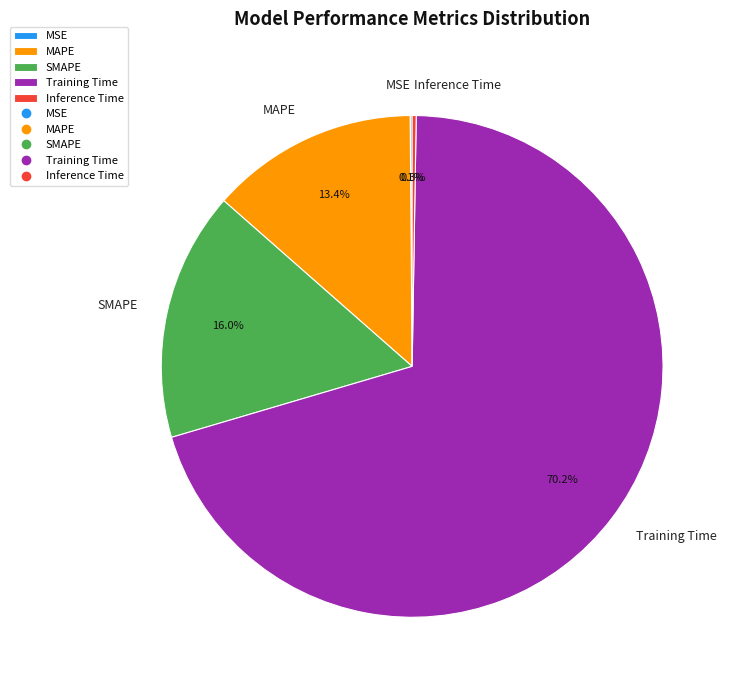

To the nearest percent, what is the average slice percentage?

20%